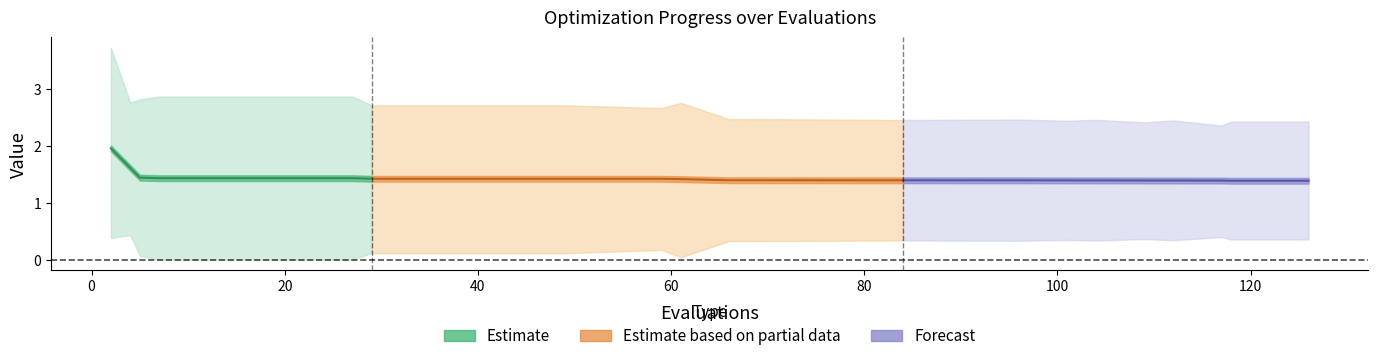

The mean series shows 1.4 at 49. True or false?

True